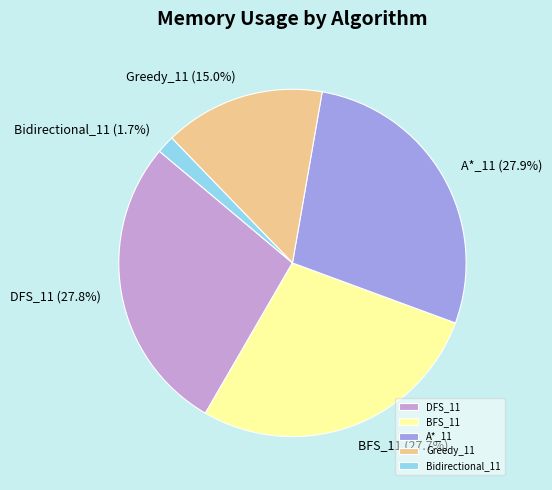

The Greedy_11 slice represents 23% of the pie. True or false?

False